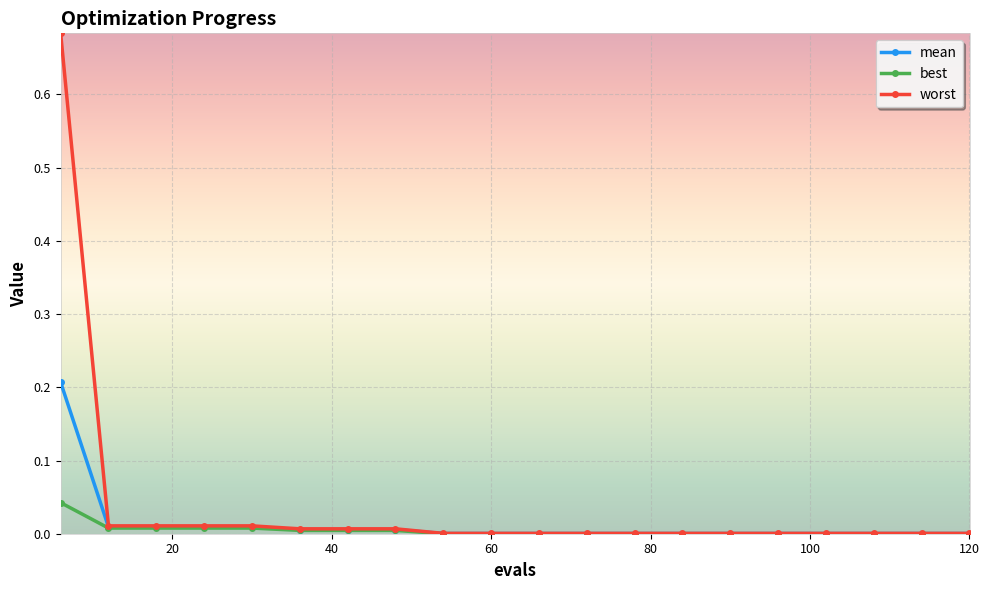

List the series in order of their peak value, lowest first.

best, mean, worst